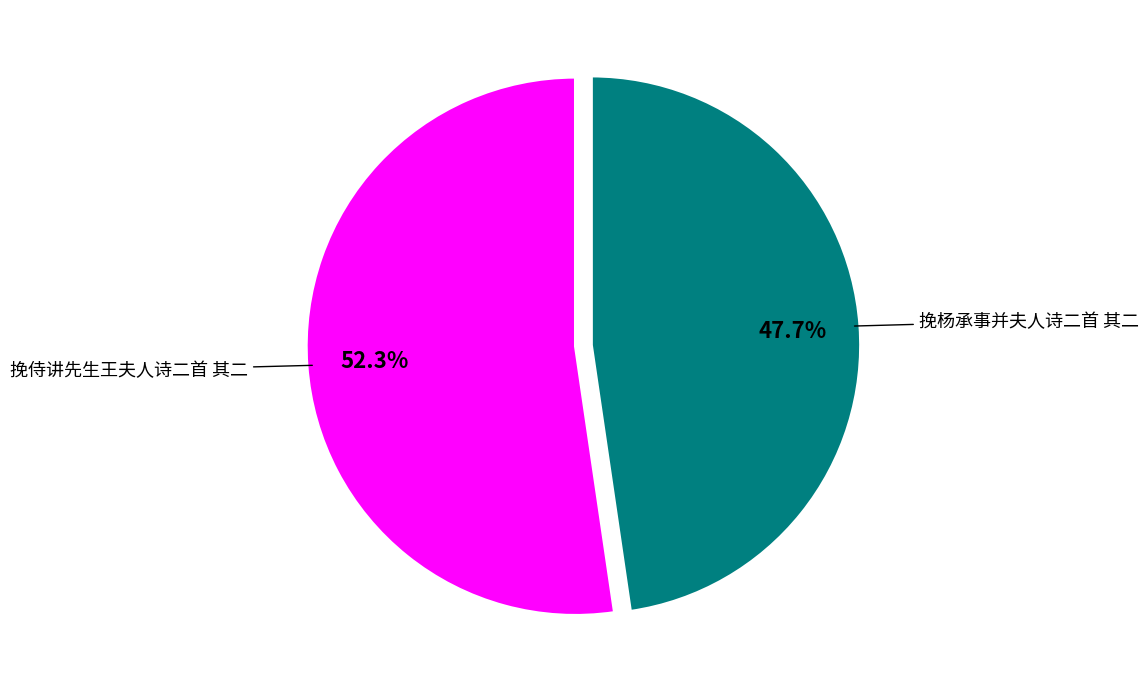

Which category has the biggest portion of the pie?

挽侍讲先生王夫人诗二首 其二